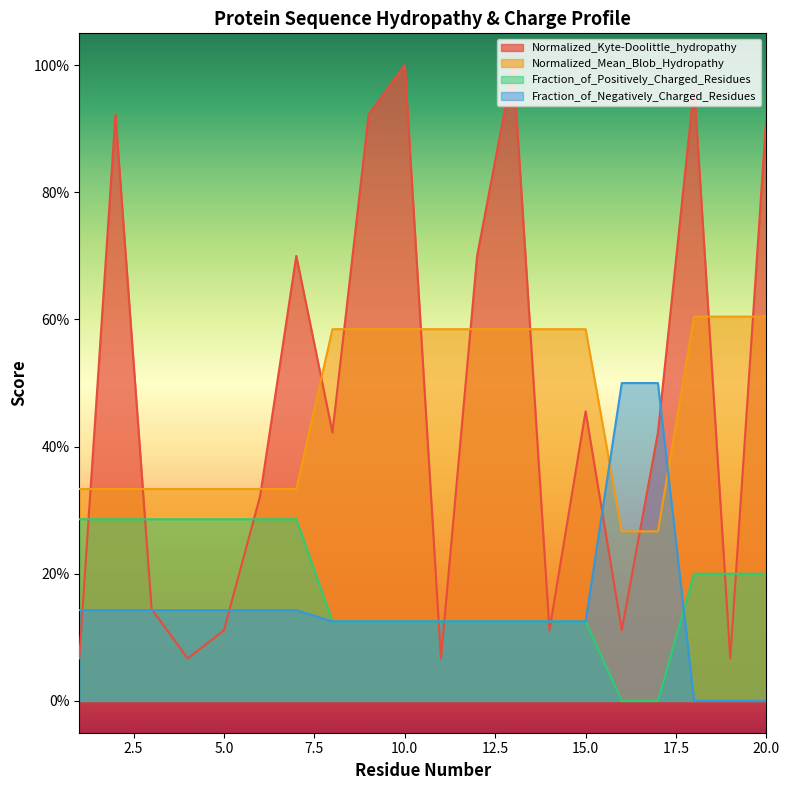

At which category is the sum across all series the highest?

10